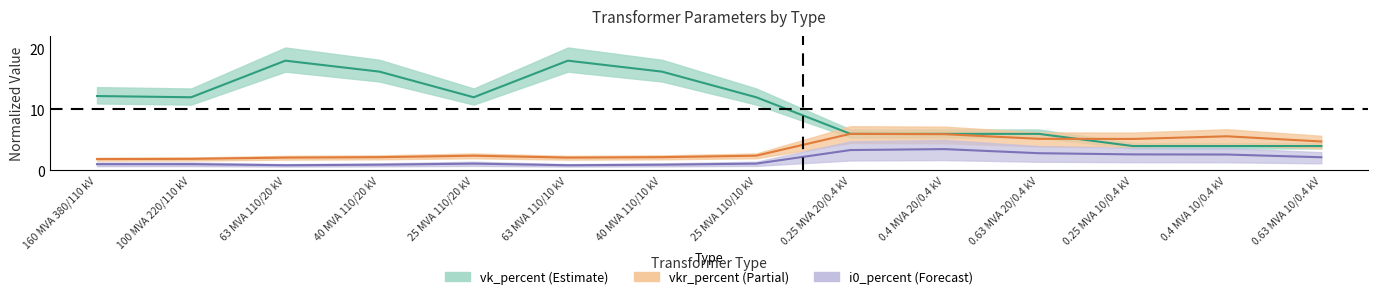

At which label is vk_percent closest to 11?

100 MVA 220/110 kV